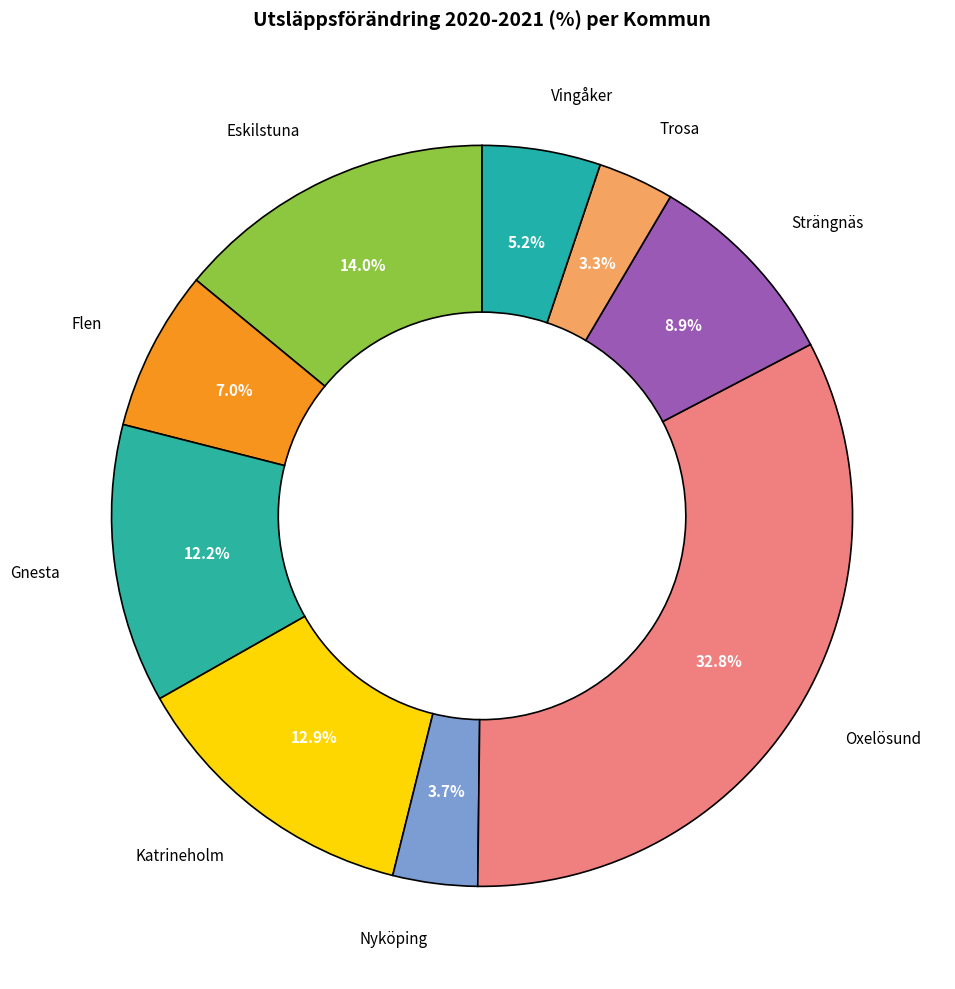

To the nearest percent, what is the combined percentage of Flen and Vingåker?

12%